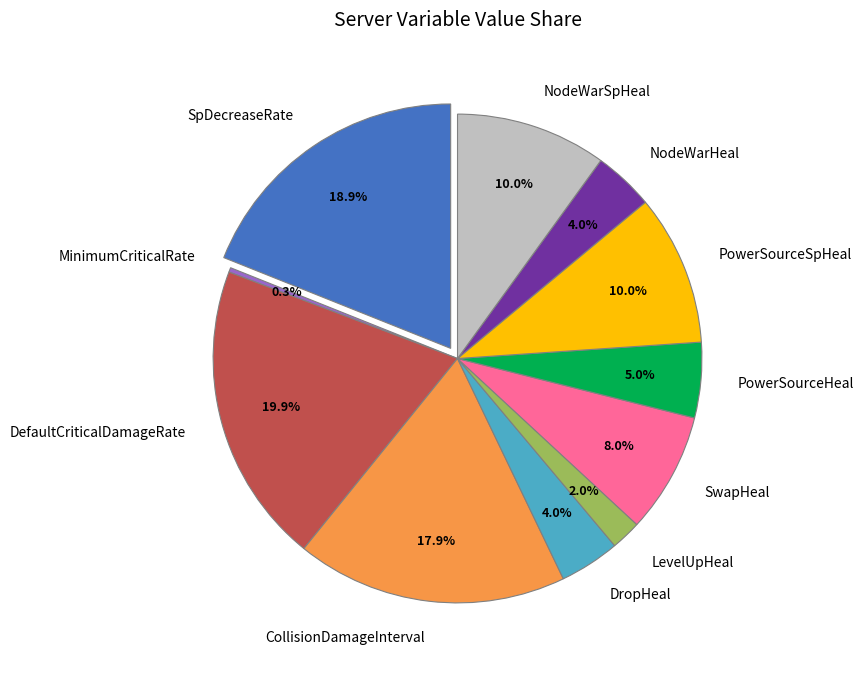

How many slices are in this pie chart?

11